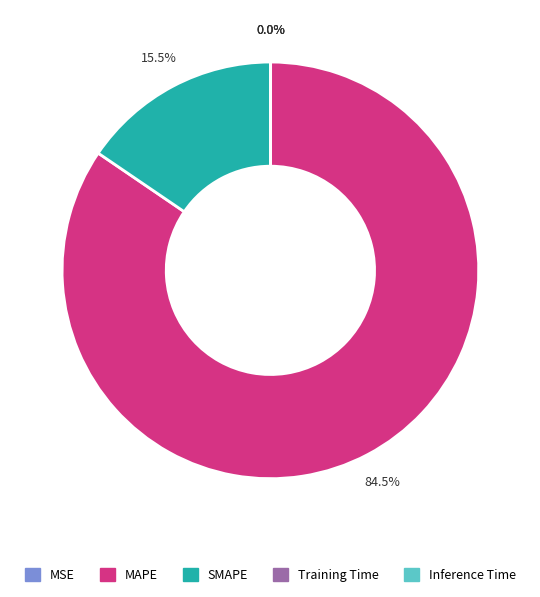

Which slice is the largest?

MAPE